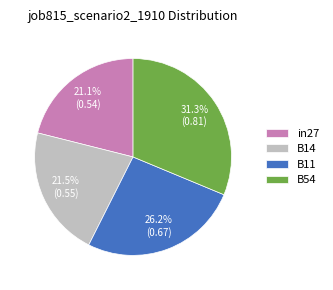

What is the total percentage of B54 and B11?

57.4%